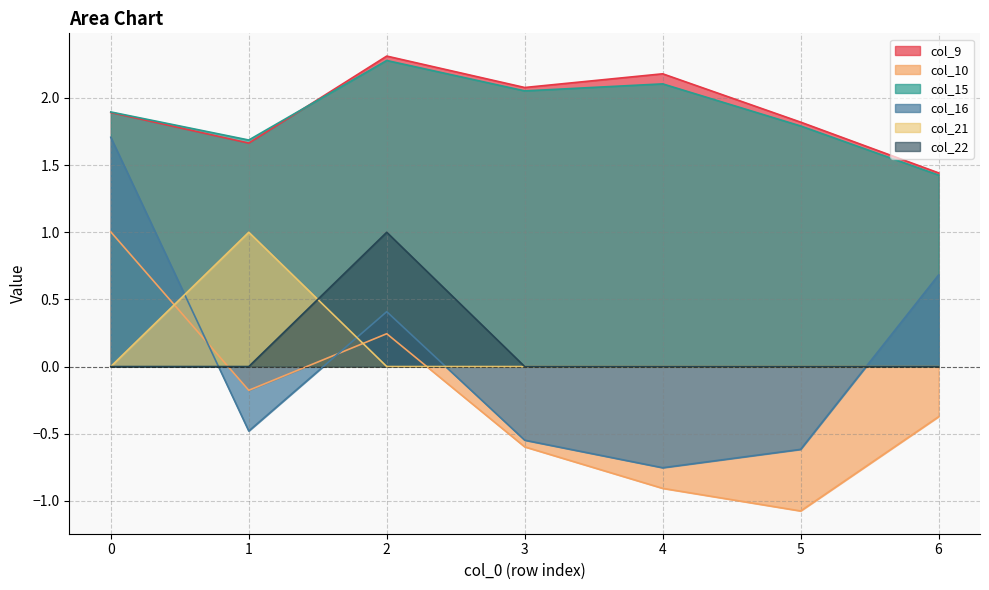

List the series in order of their peak value, highest first.

col_9, col_15, col_16, col_10, col_21, col_22